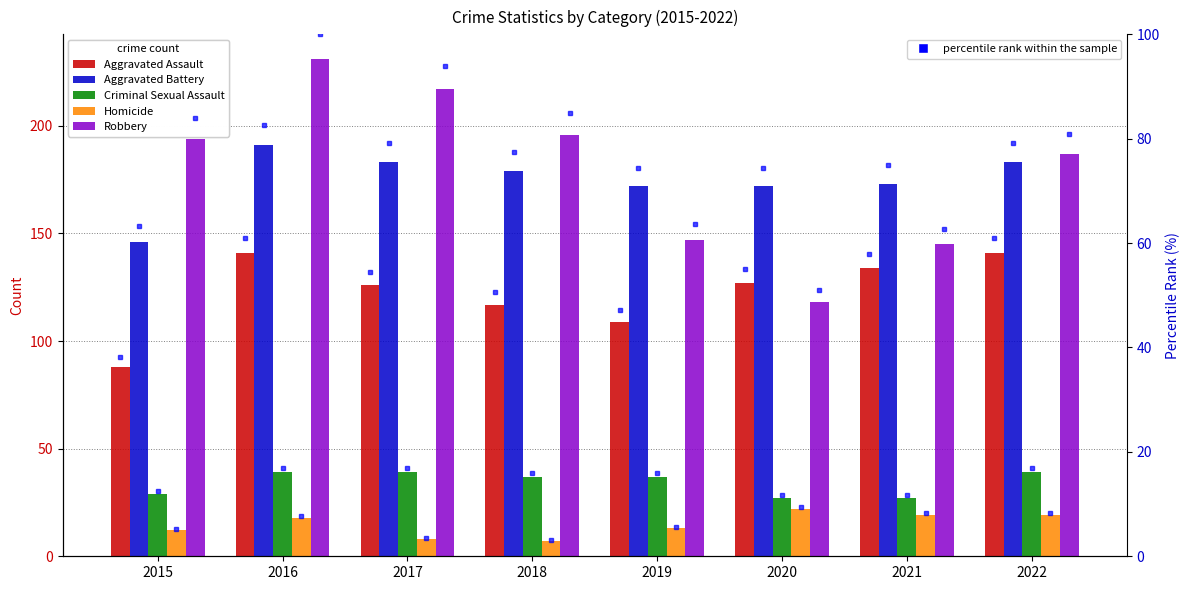

What is the sum of all Robbery values?

1435